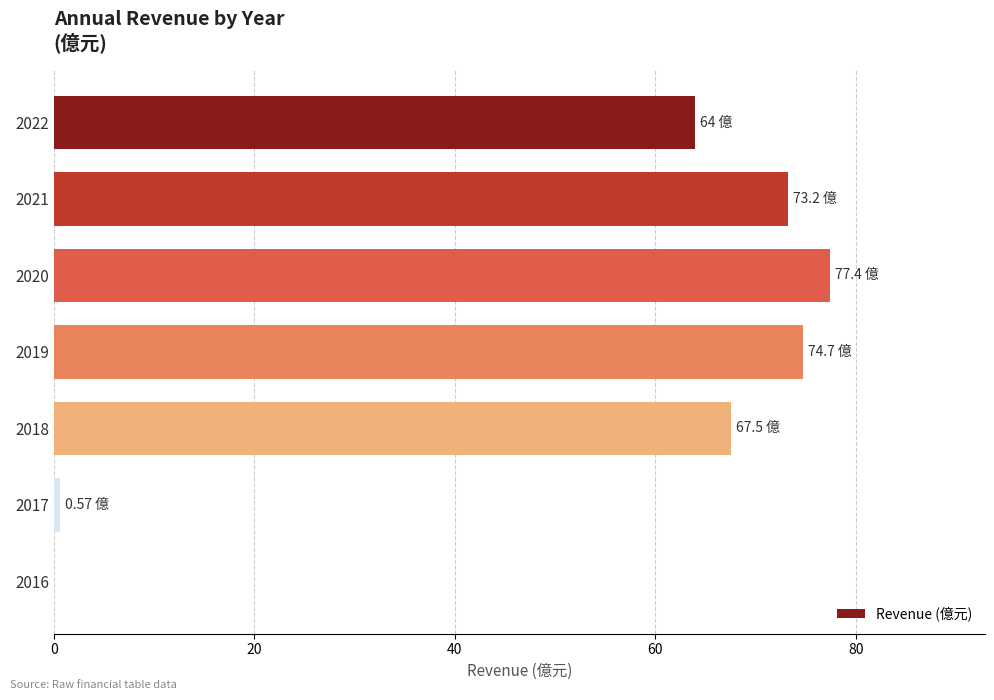

What is the change in value from 2022 to 2020?

+13.4